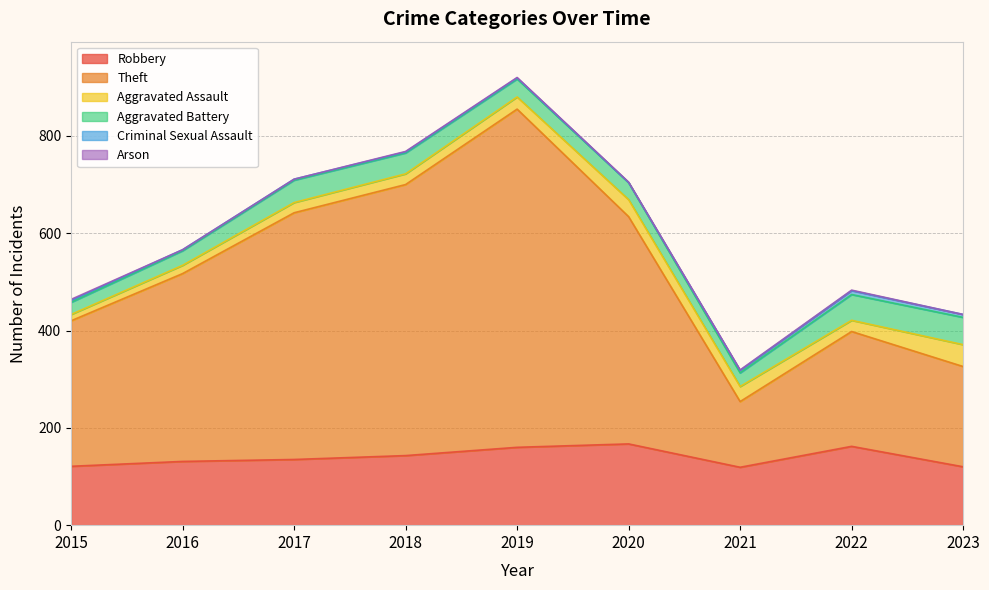

What is the average value of the Theft series?

388